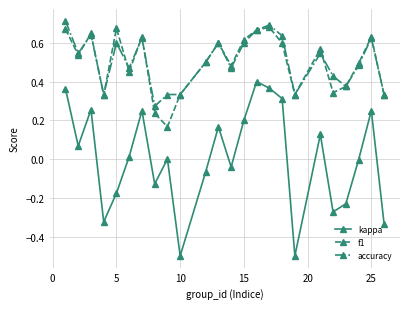

Which series has the largest total across all categories?

accuracy